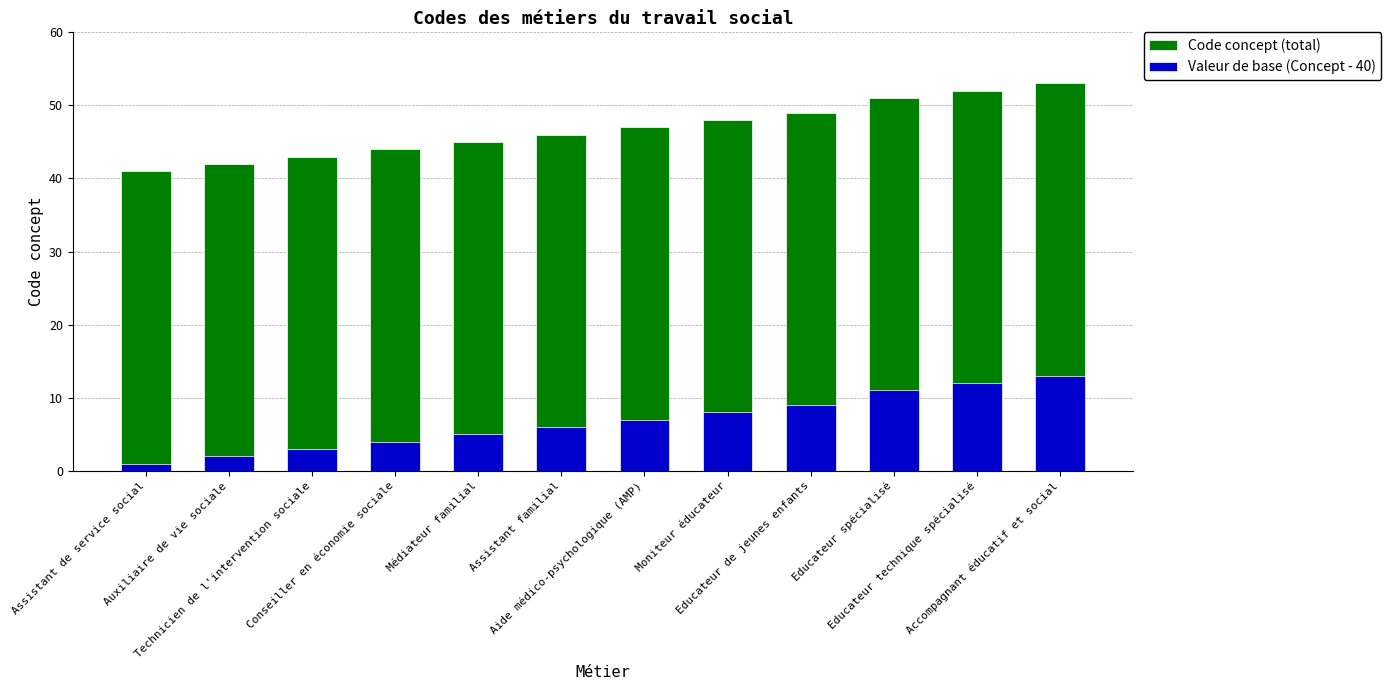

Is it true that Valeur de base (Concept - 40) equals 14 at Educateur spécialisé?

False